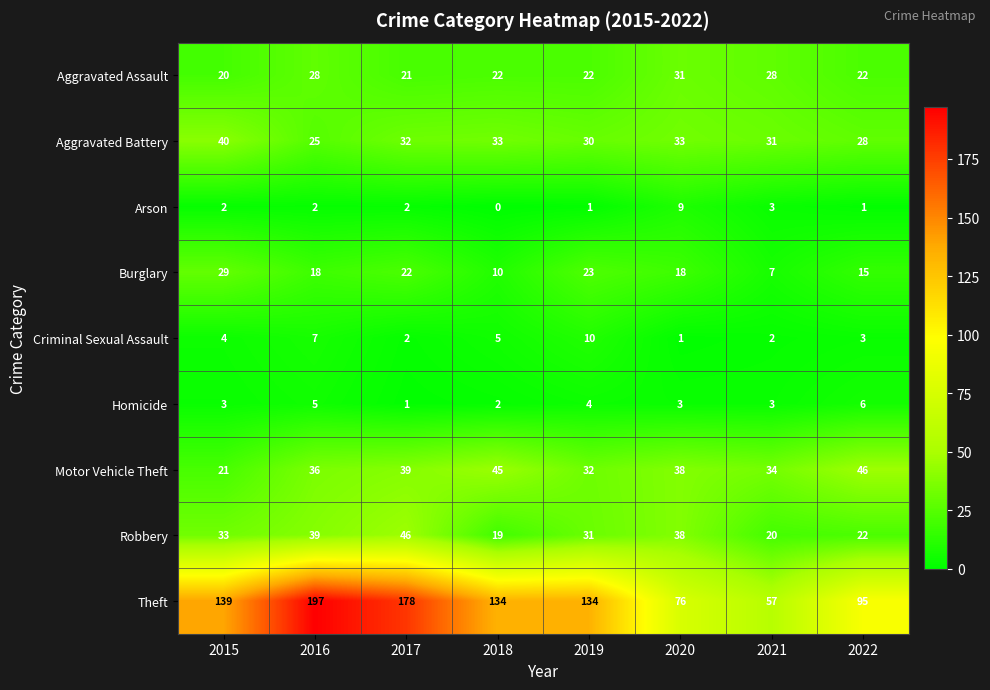

What is the difference between the maximum and second lowest values in the Criminal Sexual Assault series?

8